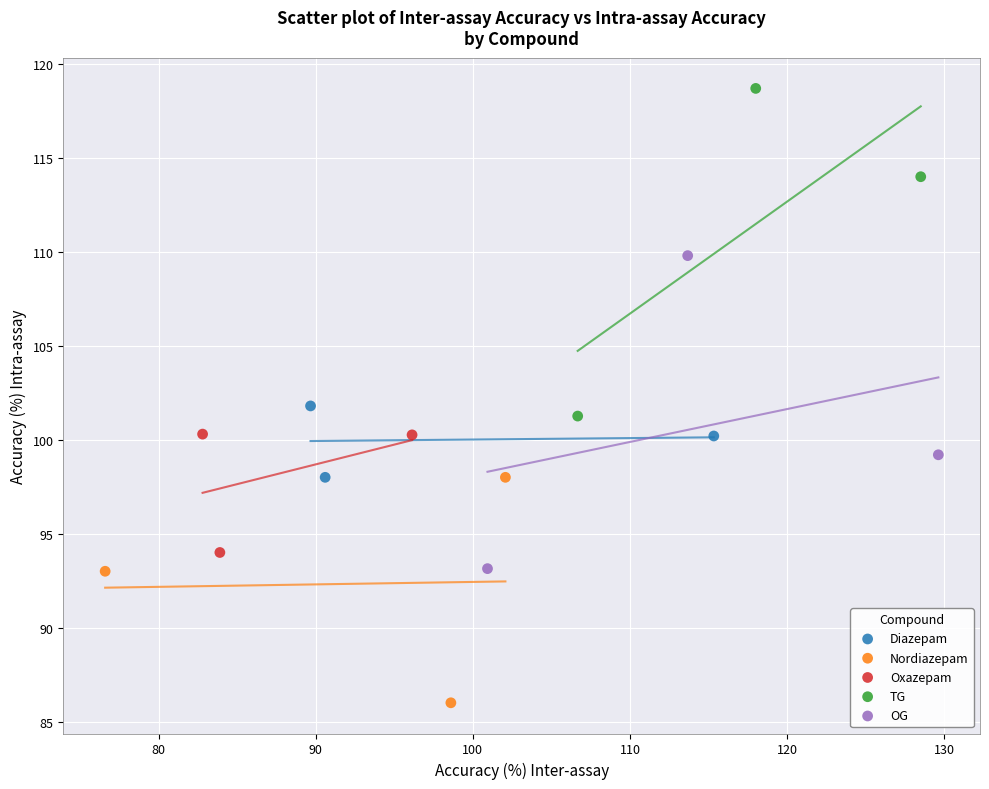

Which series reaches the minimum Y coordinate?

Nordiazepam